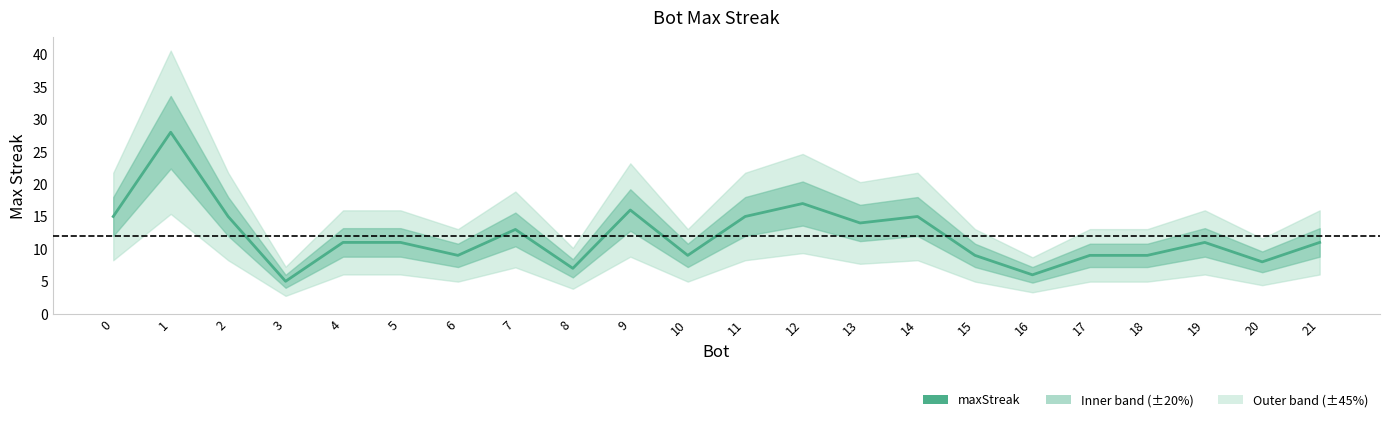

Rank the categories by value from lowest to highest.

3, 16, 8, 20, 6, 10, 15, 17, 18, 4, 5, 19, 21, 7, 13, 0, 2, 11, 14, 9, 12, 1